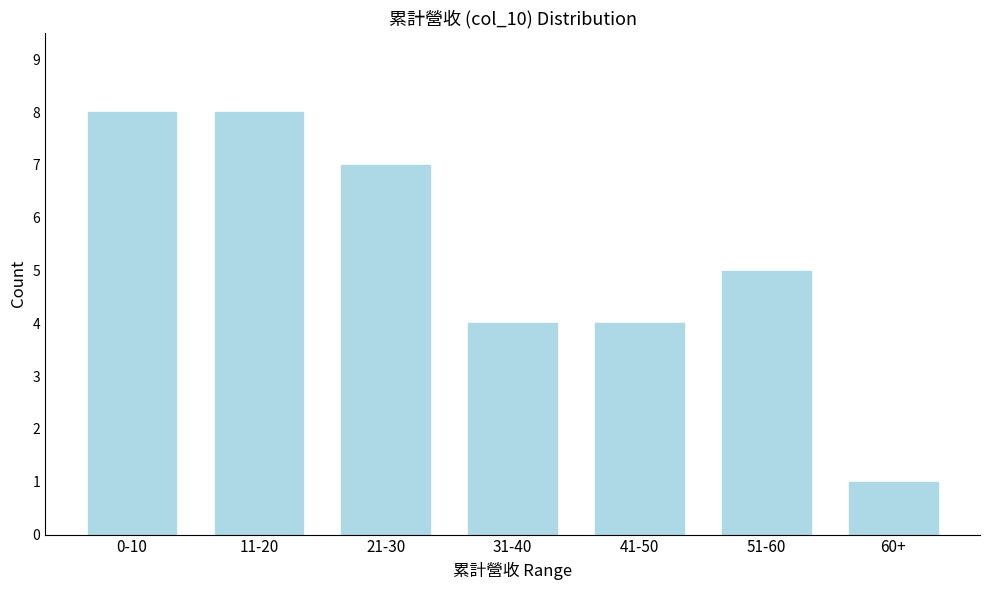

Reading left to right, list all the values displayed in this chart.

8	8	7	4	4	5	1